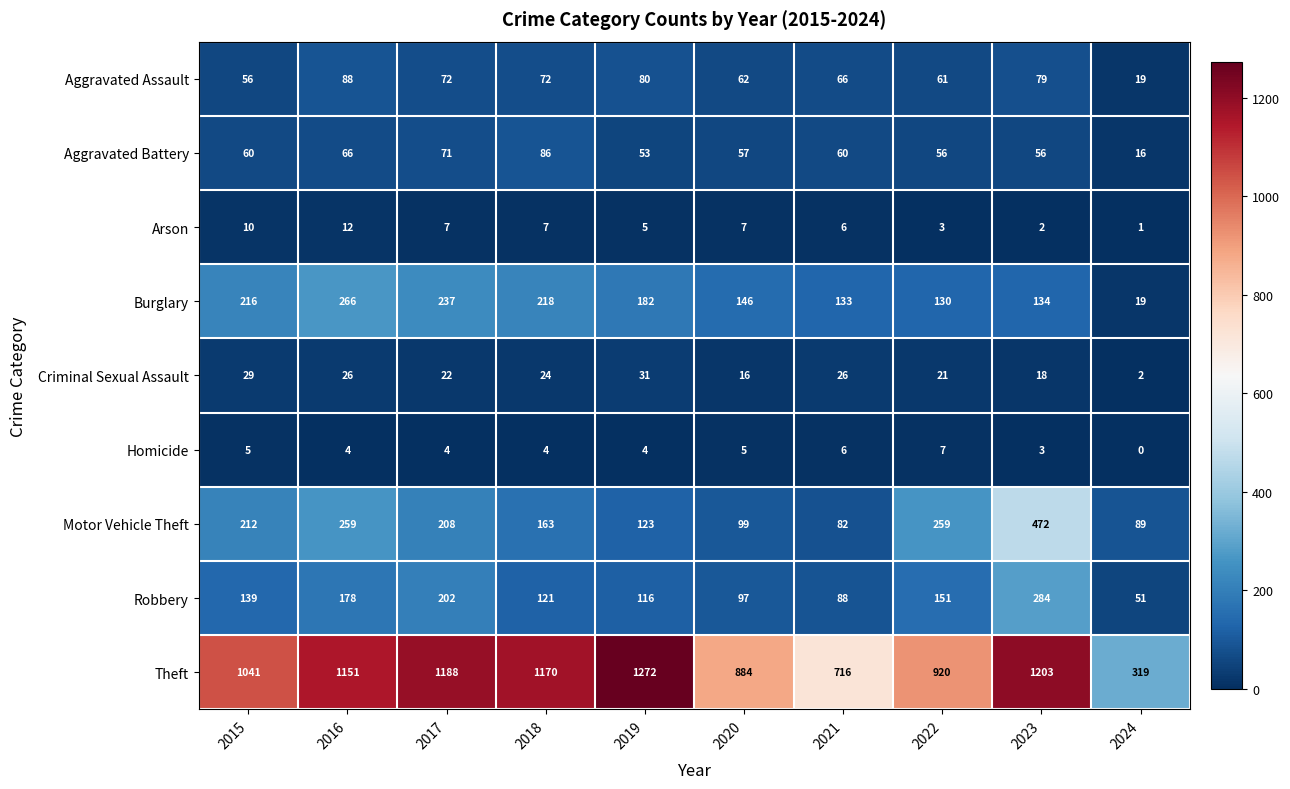

The Burglary series shows 127 at 2017. True or false?

False